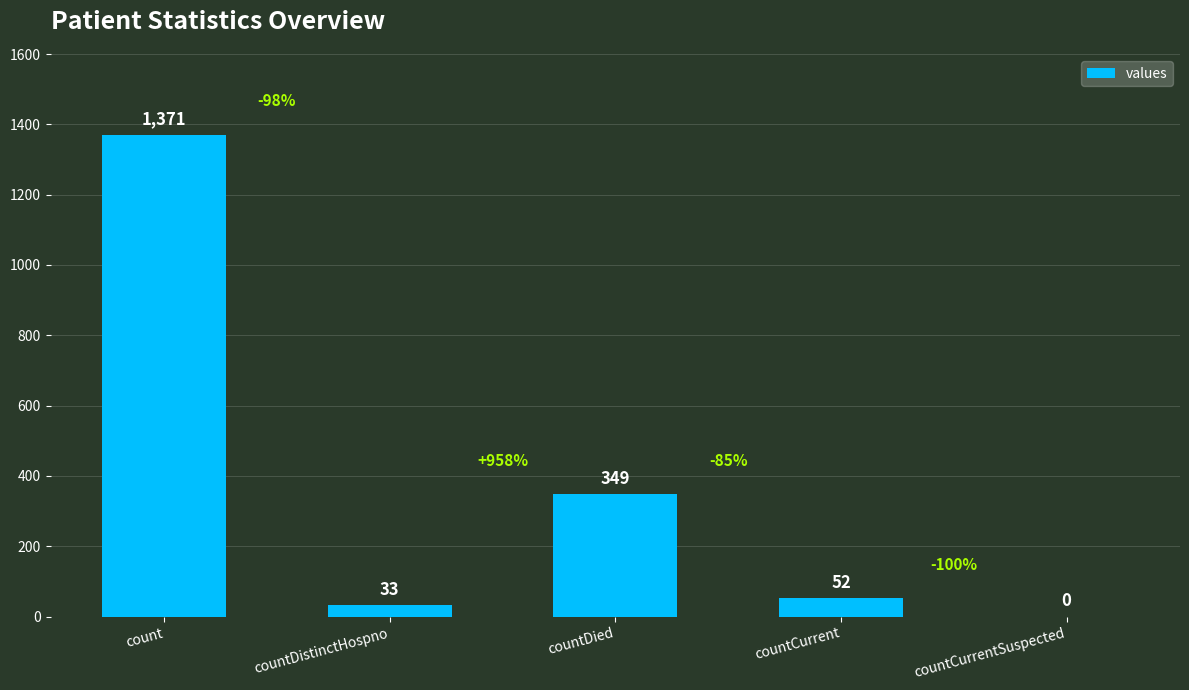

Which category has the highest value across all series?

count